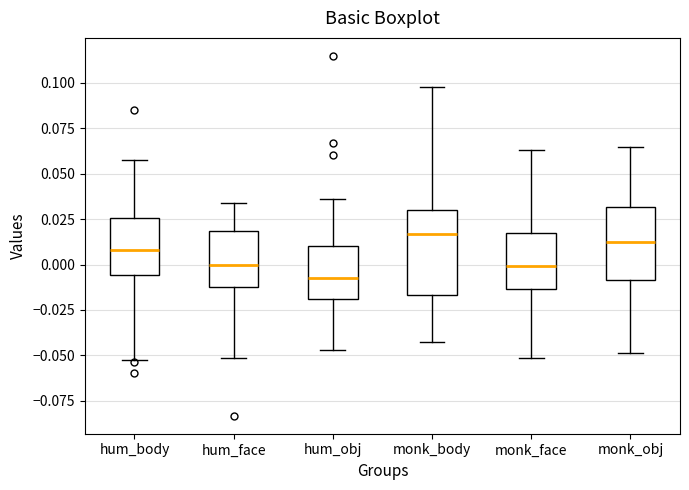

Comparing the boxes themselves (not the whiskers), which one is the tallest?

monk_body